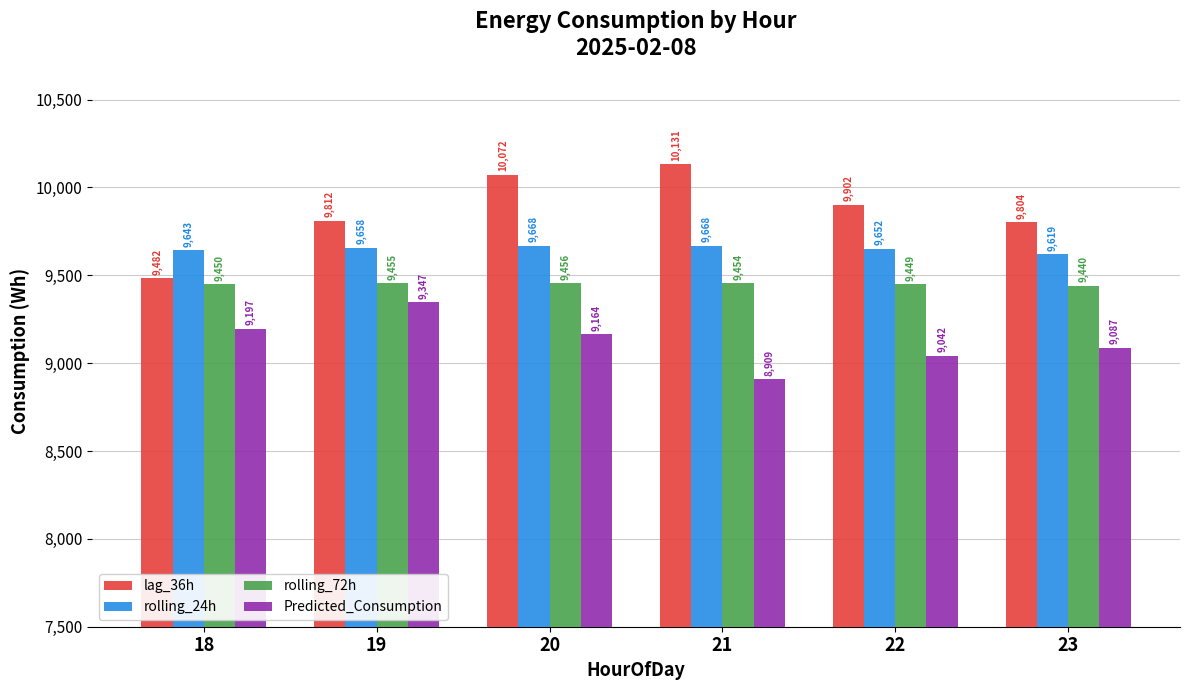

How many values in the lag_36h series are below 9901?

3